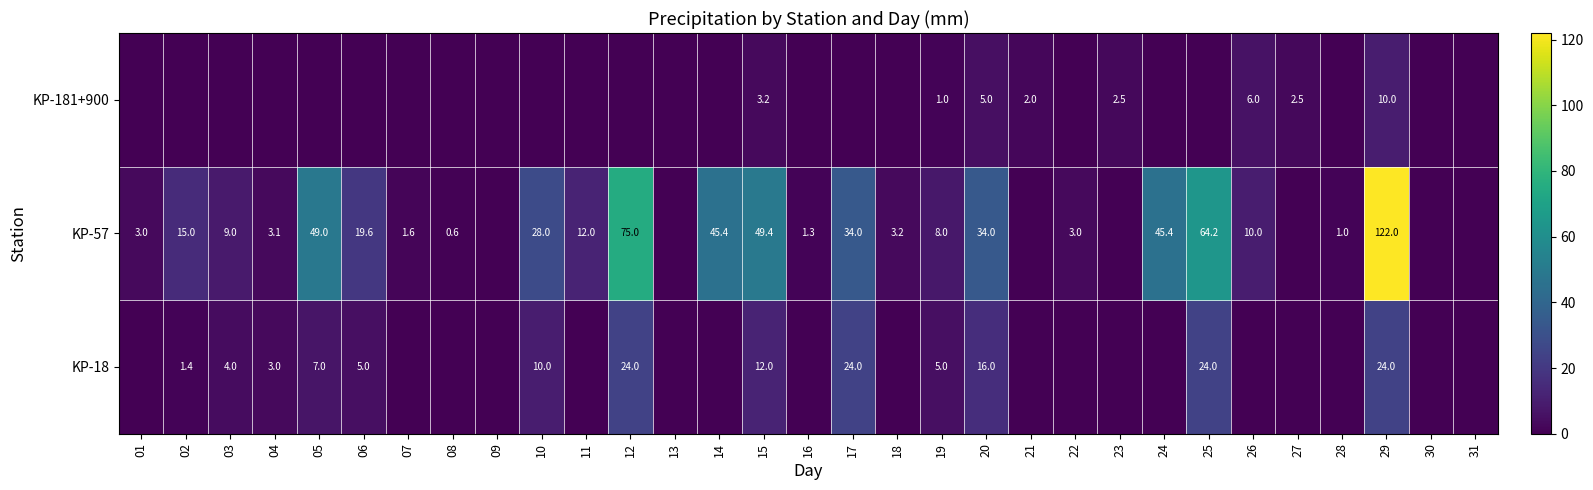

Is the value of KP-57 at 20 greater than the value of KP-181+900 at 15?

Yes